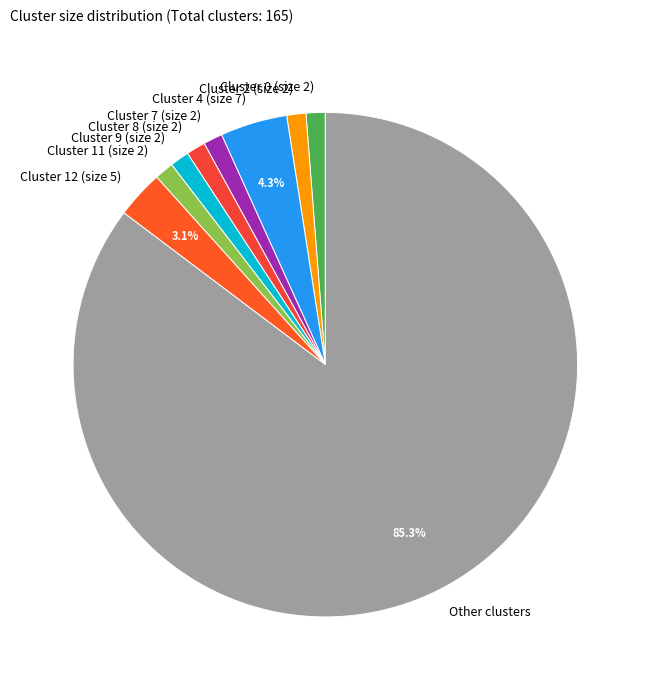

Between Cluster 12 (size 5) and Cluster 11 (size 2), which is larger?

Cluster 12 (size 5)